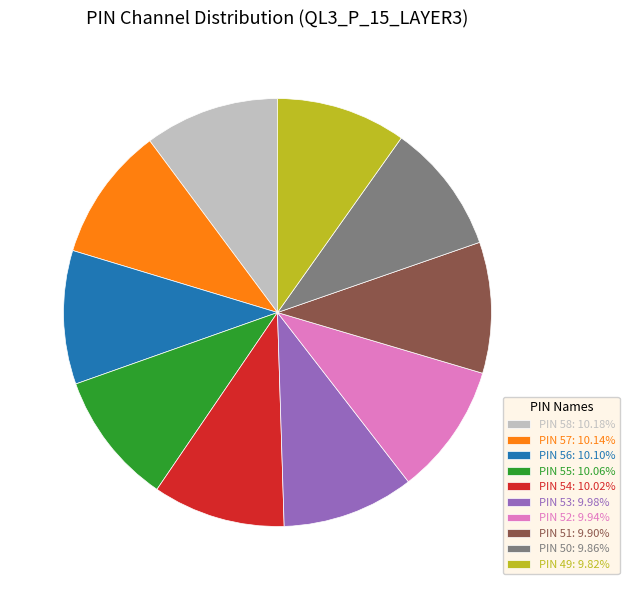

Is the sum of PIN 56: 10.10% and PIN 51: 9.90% greater than half?

No